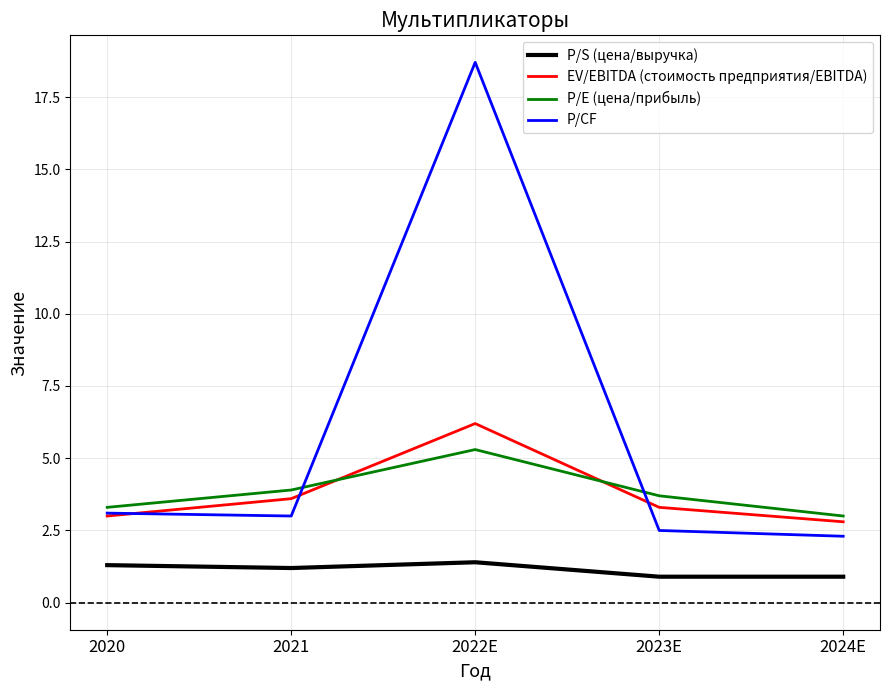

List the series in order of their peak value, lowest first.

P/S (цена/выручка), P/E (цена/прибыль), EV/EBITDA (стоимость предприятия/EBITDA), P/CF